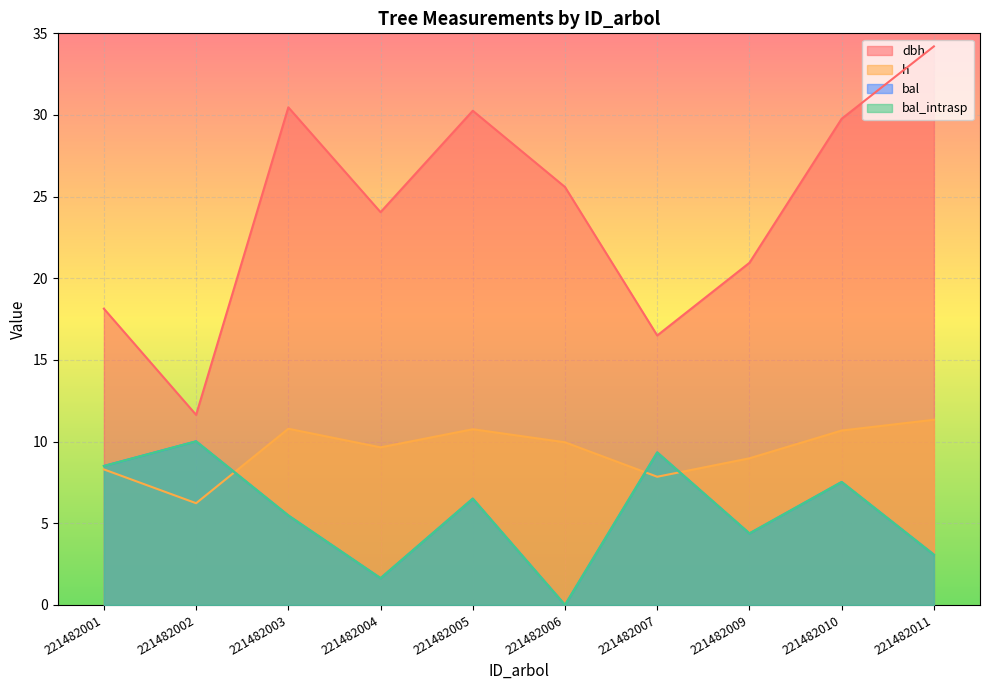

At how many categories does at least one series exceed 23?

6